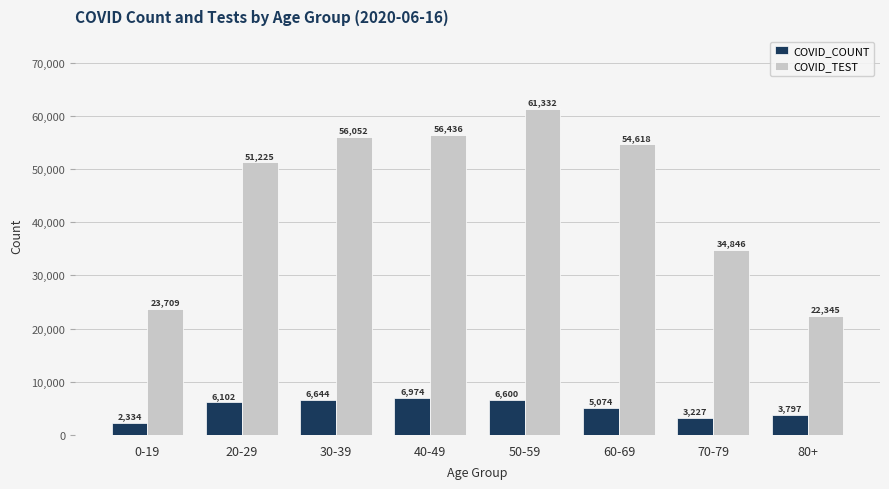

Does the chart contain stacked bars?

No